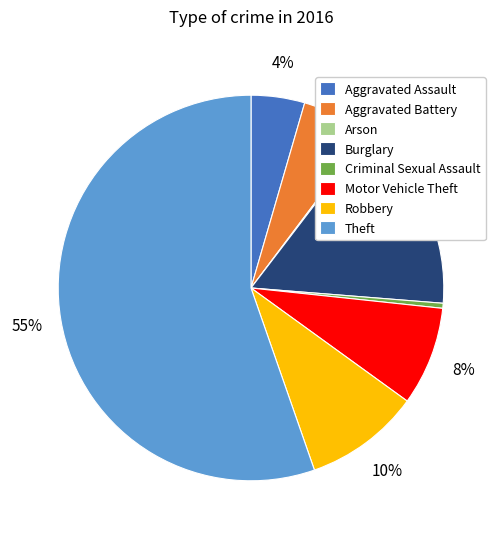

Is it true that Robbery is 10% of the pie?

True